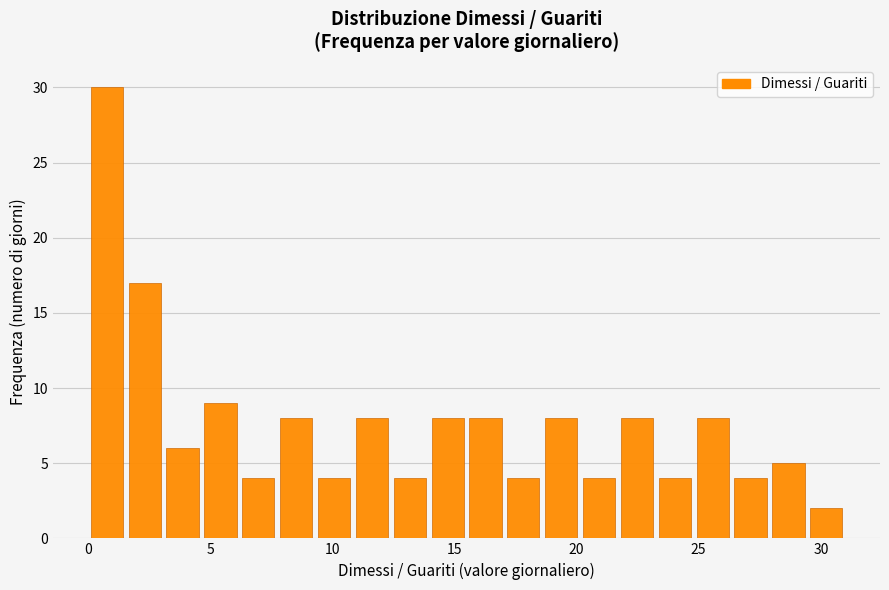

Around what value on the x-axis is the tallest bar? Give the approximate position of its centre, as read against the axis.

1.0